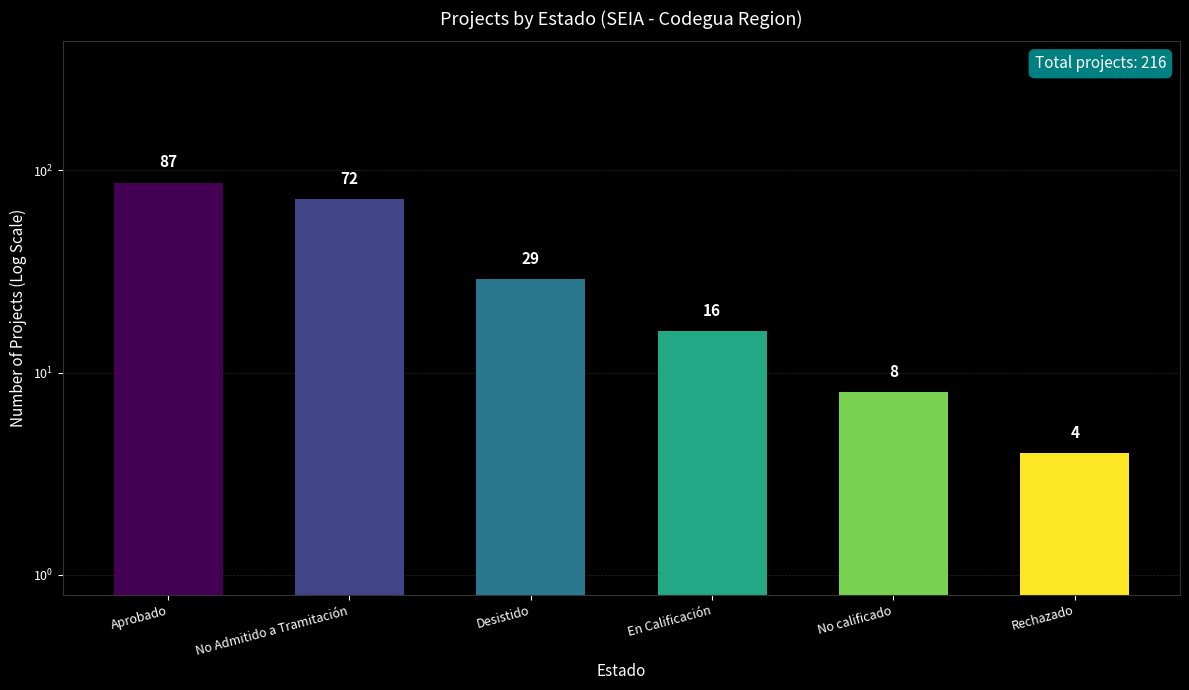

What is the difference between the values at Desistido and No Admitido a Tramitación?

43